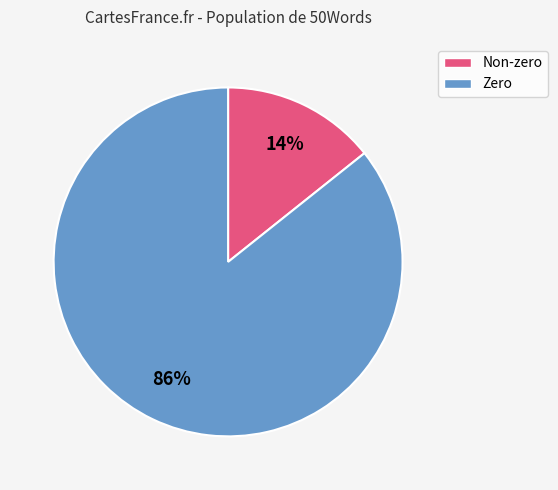

How many segments does this pie chart have?

2